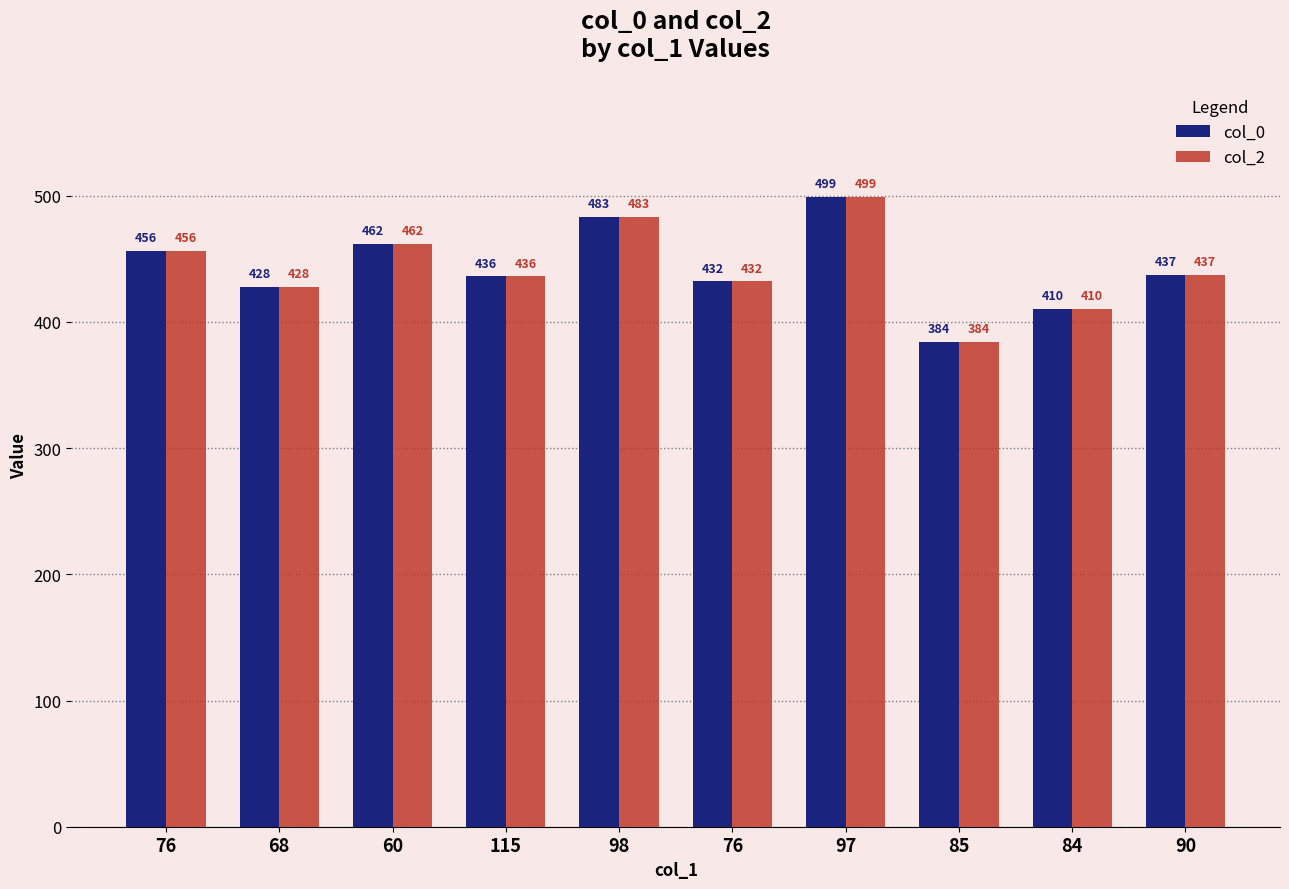

How many bars are there in total?

20